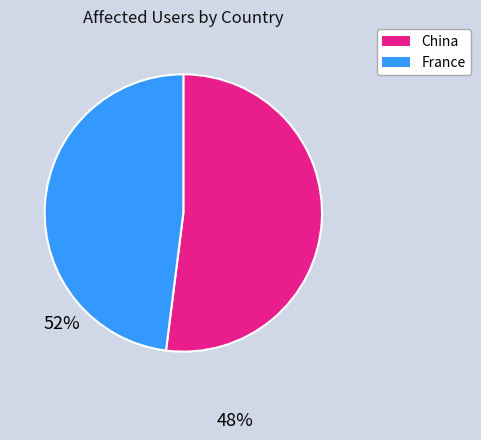

Does any single category account for the majority?

Yes